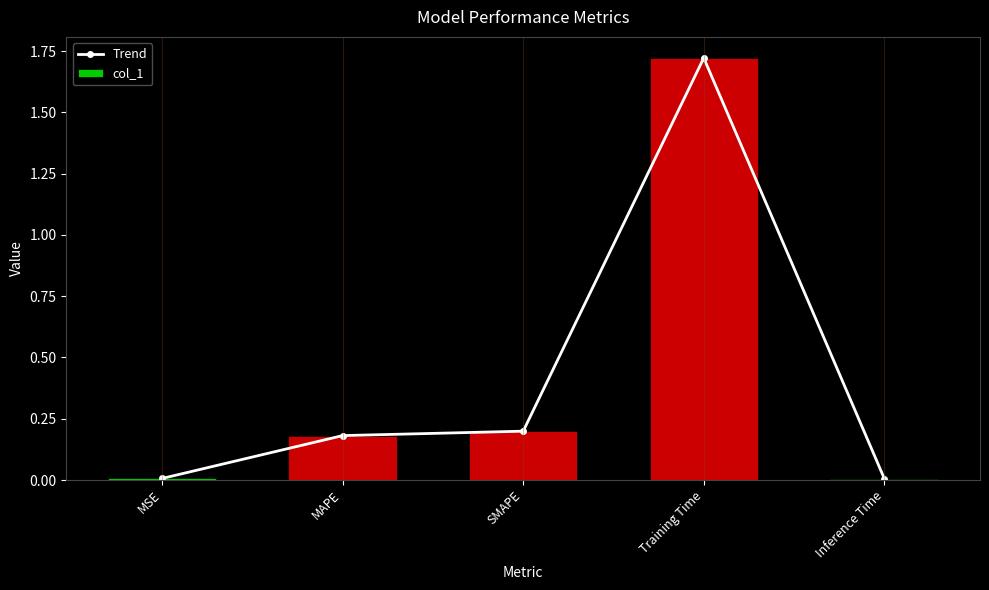

Which series has the largest total across all categories?

Trend